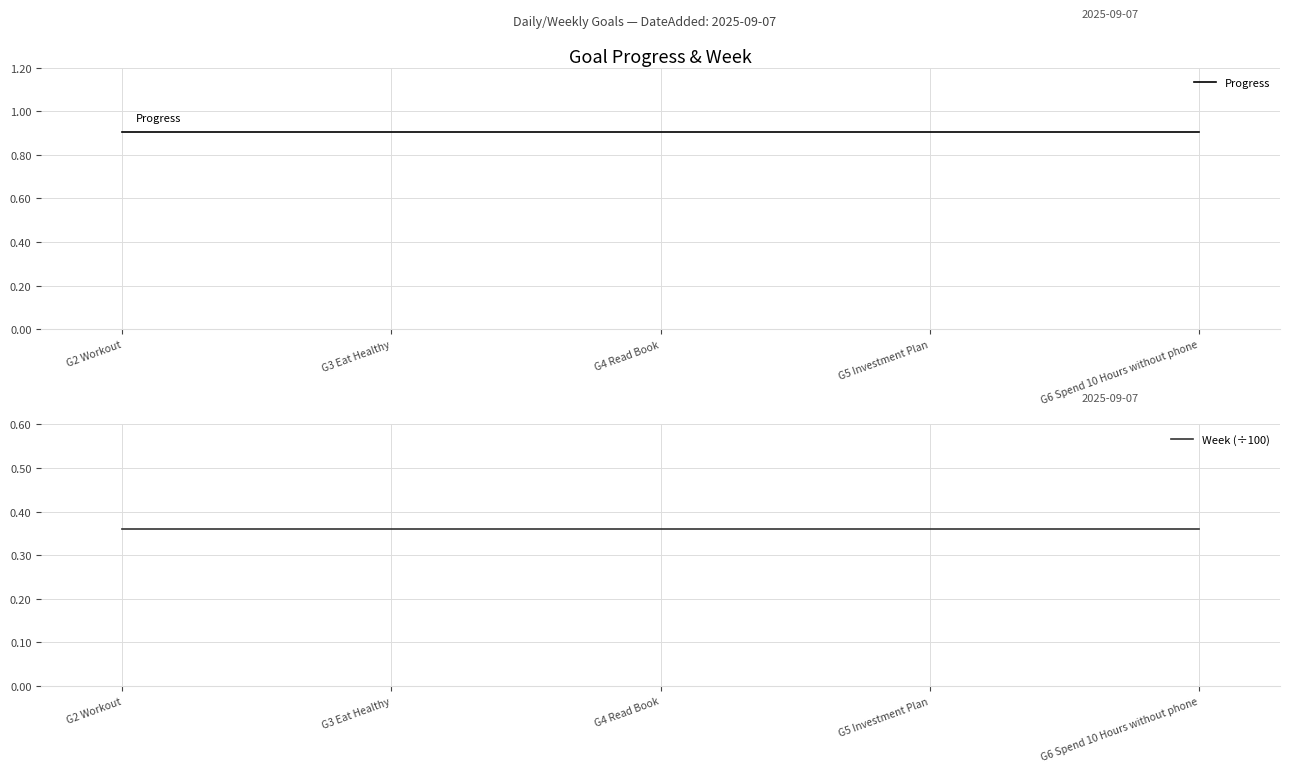

The value of Progress at G3 Eat Healthy is 0.9. True or false?

True